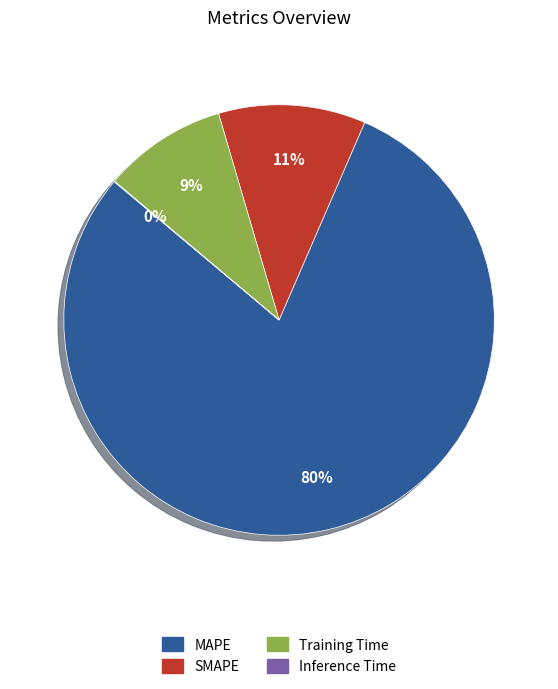

Does Training Time represent more than half of the total?

No